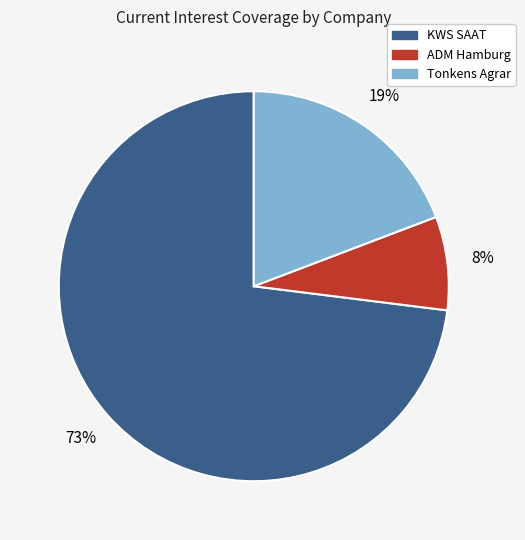

To the nearest percent, what is the average slice percentage?

33%